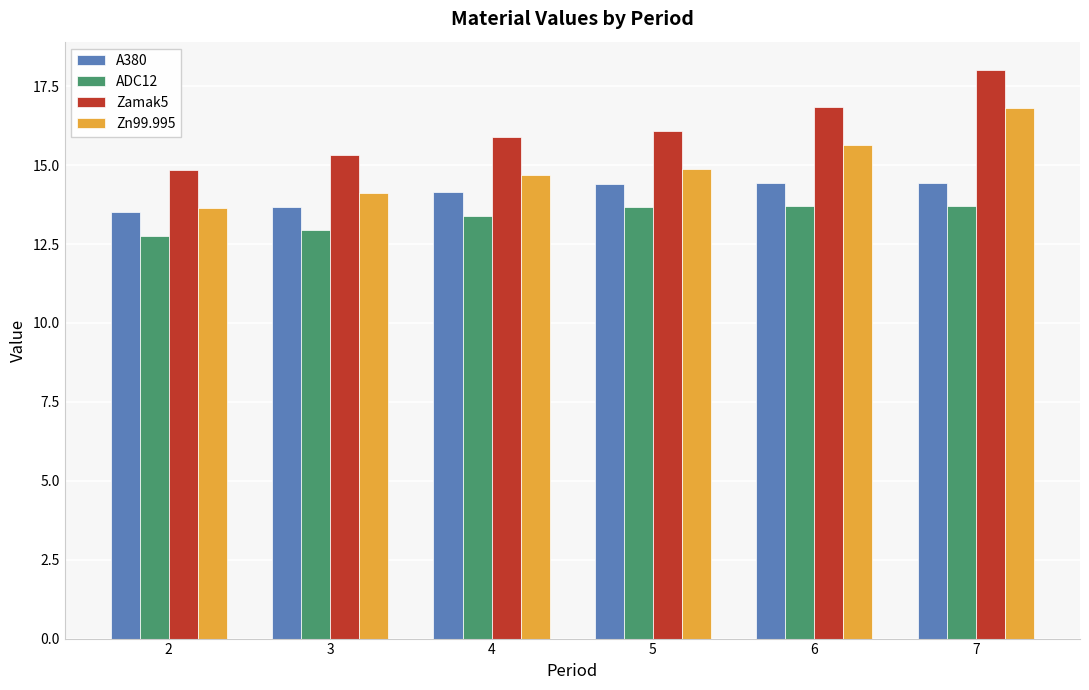

What is the minimum value shown in the chart?

12.7